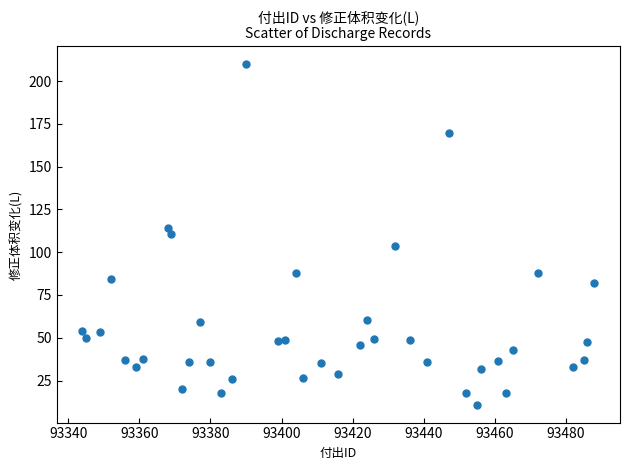

What is the range of X values (max minus min)?

144.0